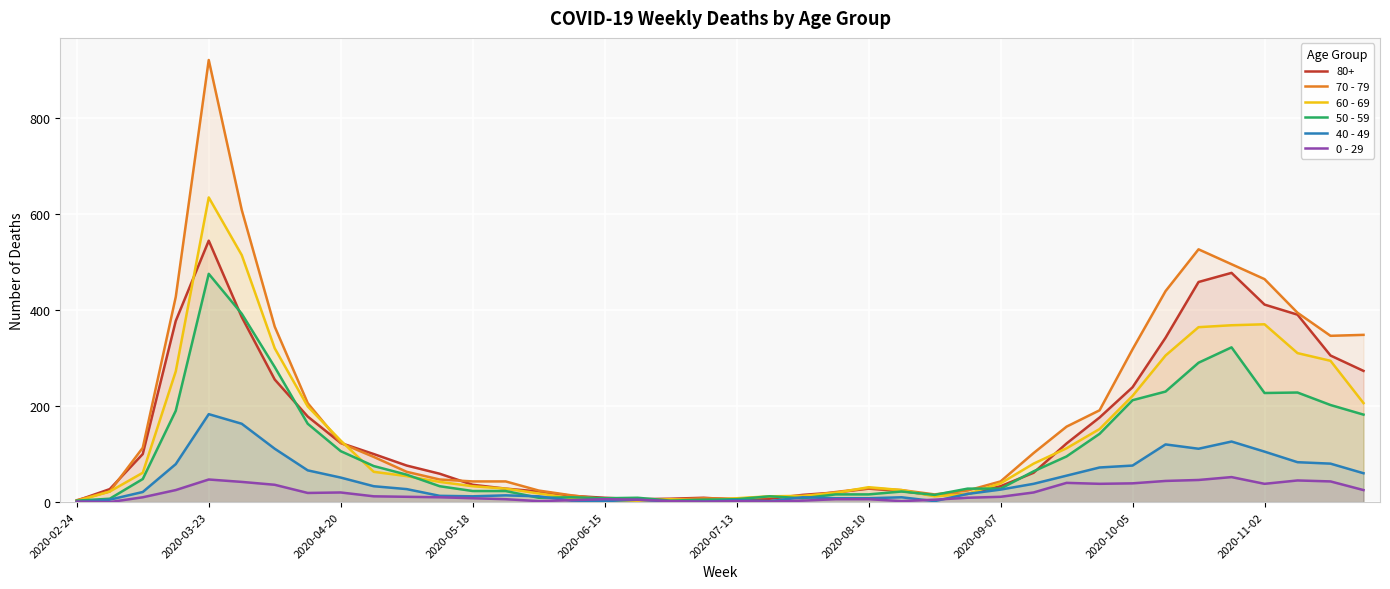

Which category has the highest value in the 60 - 69 series?

2020-03-23